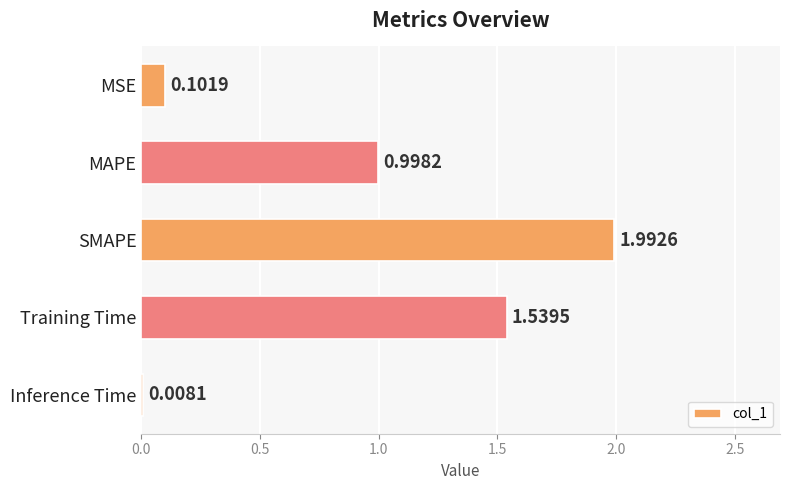

At which category does the chart reach its minimum across all series?

Inference Time